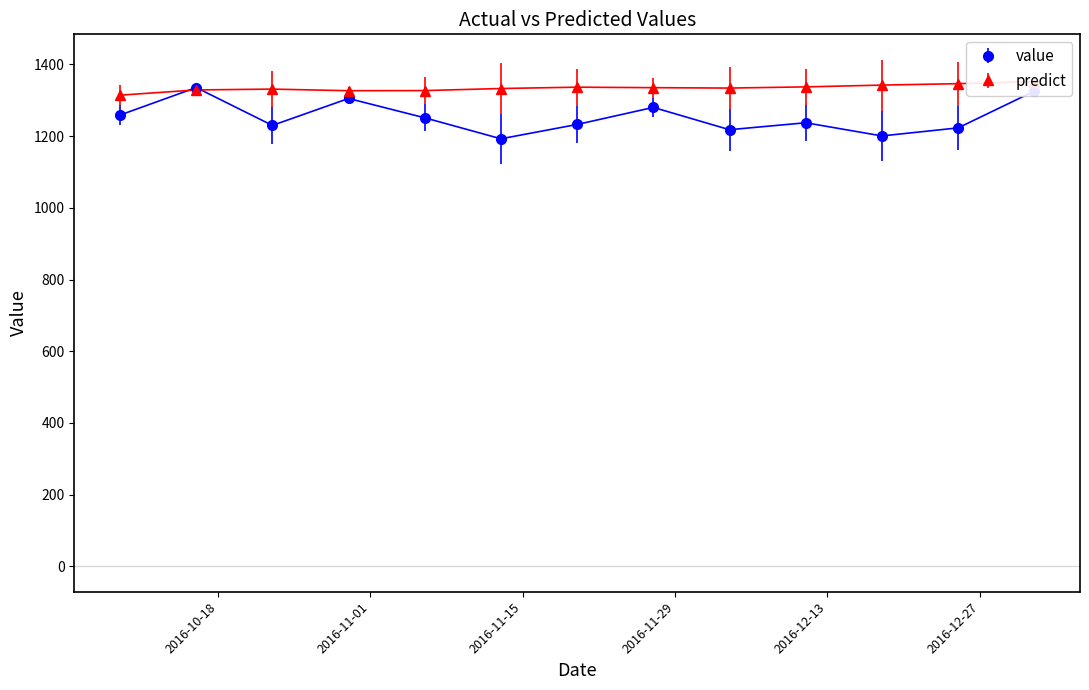

What is the sum of all predict values?

17344.7